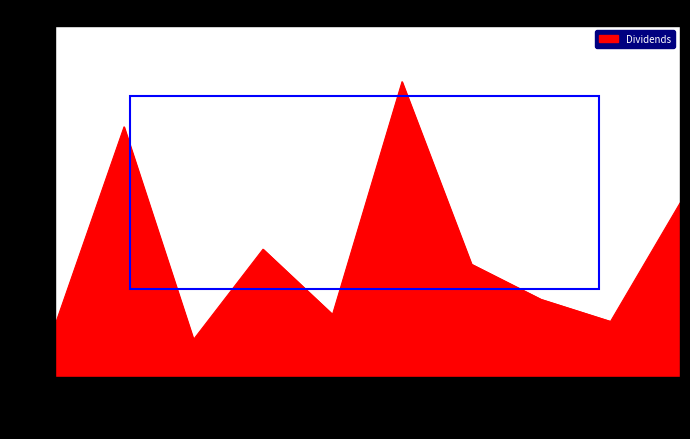

What position from the right is 2021-06-24?

9